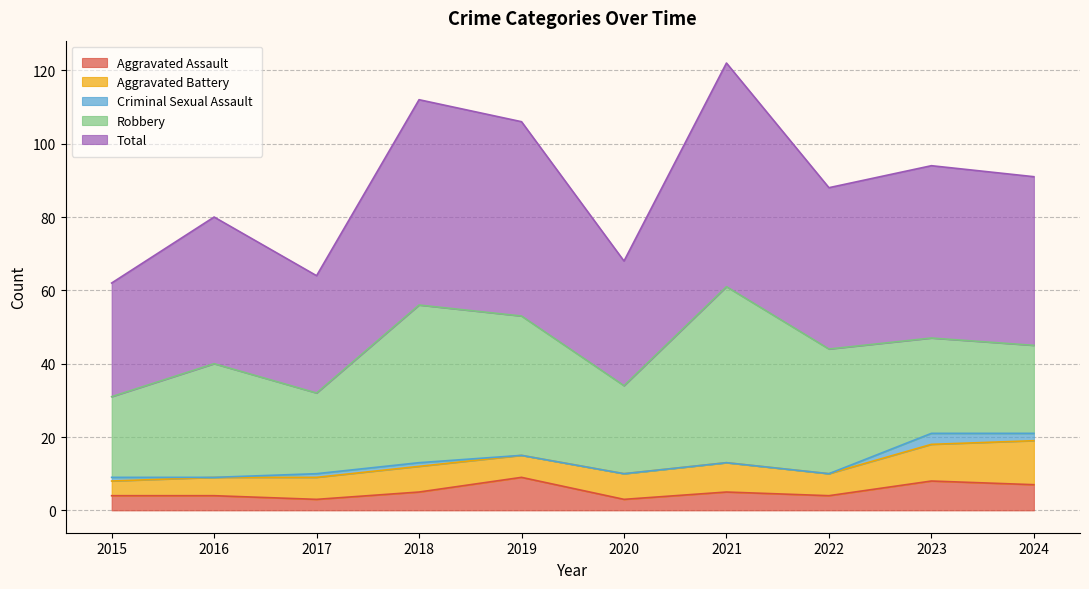

What is the difference between the second highest and minimum values in the Aggravated Assault series?

5